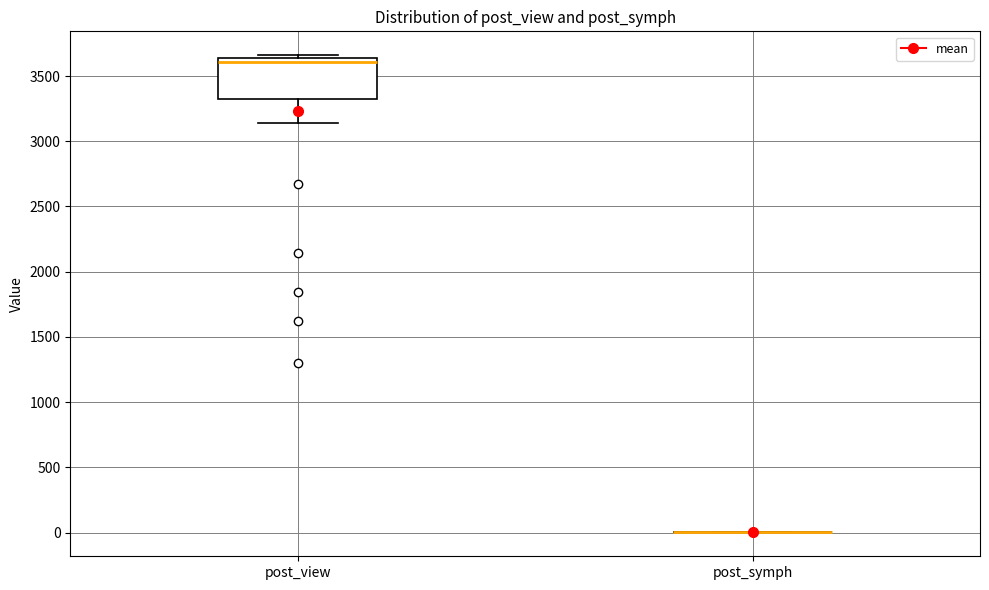

Which box is the tallest, from its lower edge to its upper edge?

post_view